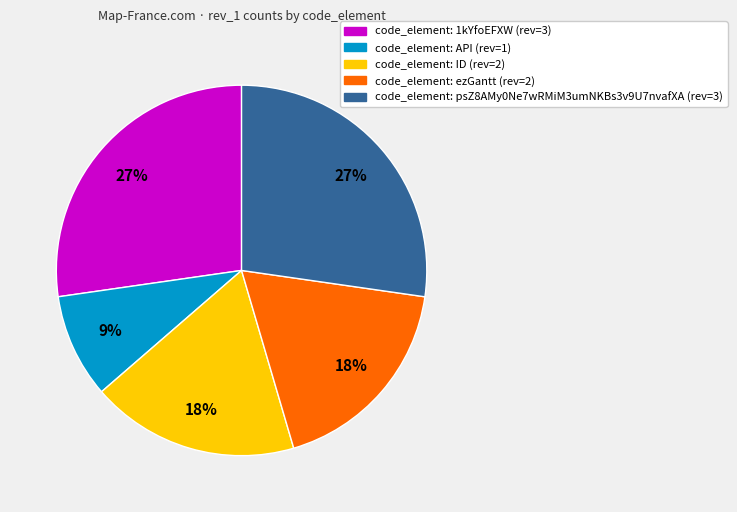

How many slices are in this pie chart?

5